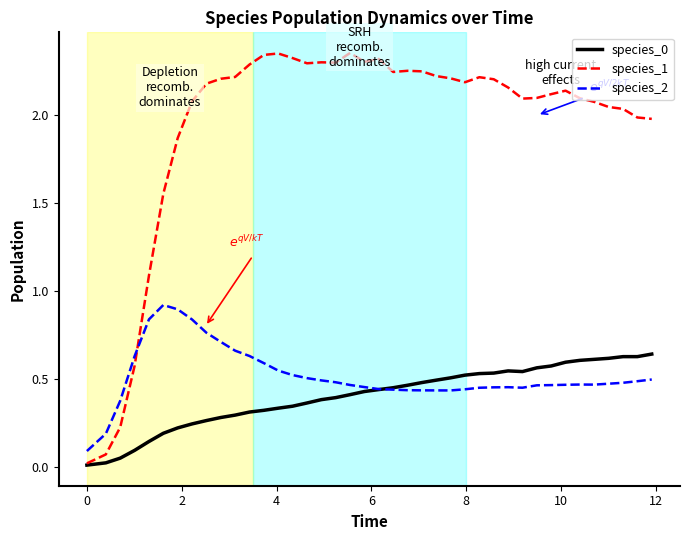

After their last crossing, which series has the higher values: species_1 or species_2?

species_1